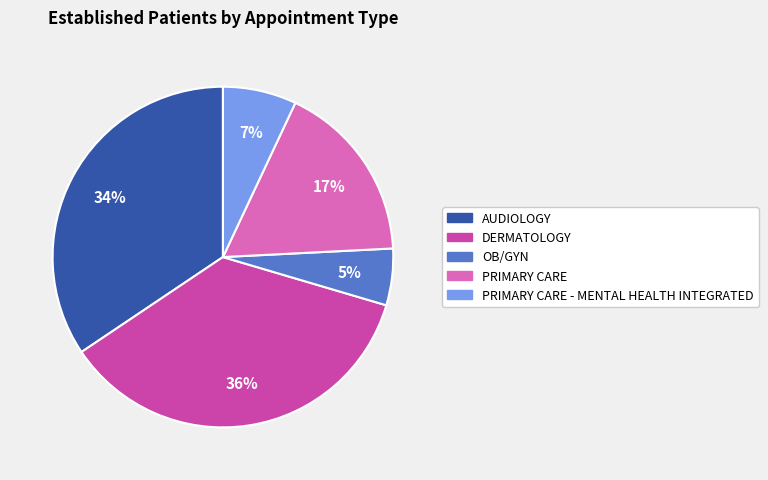

Count the number of slices in the pie.

5